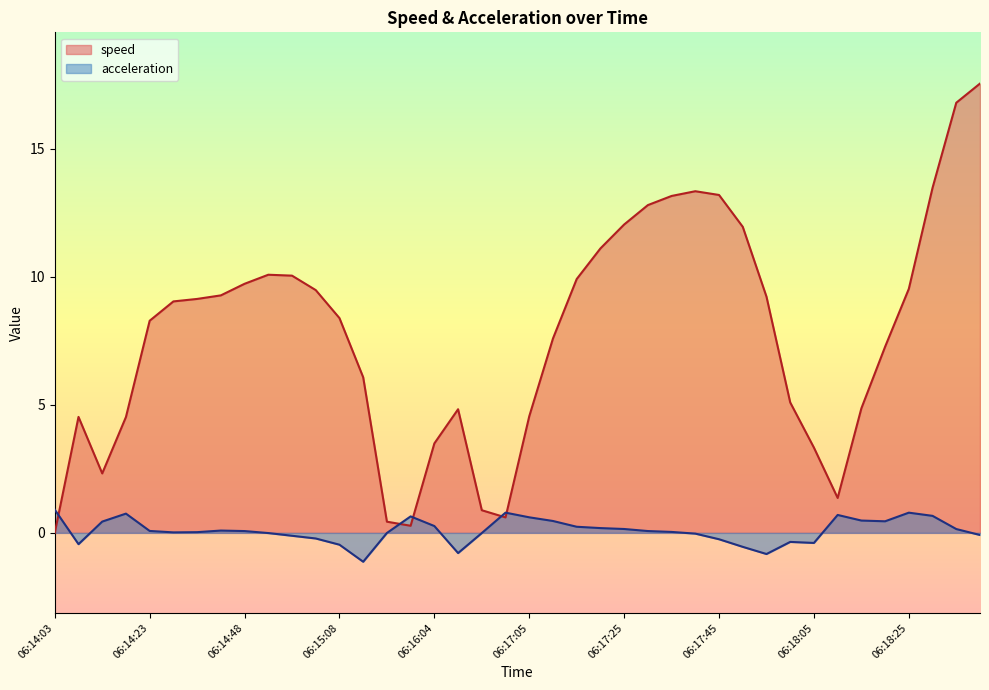

Between 06:14:13 and 06:15:08, which is larger?

06:15:08